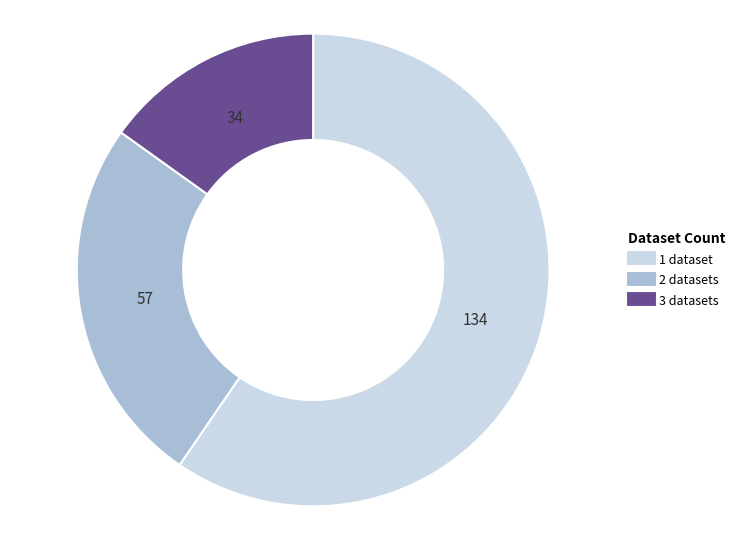

Is there any slice that represents more than half of the pie?

Yes